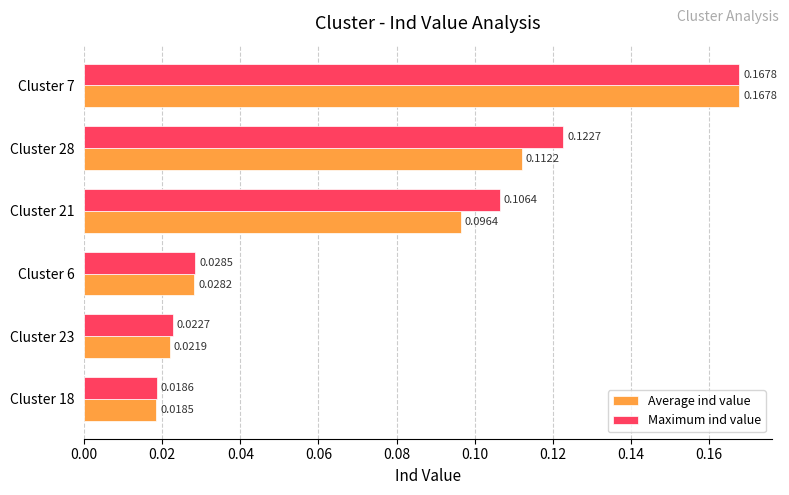

At which category is the sum across all series the highest?

Cluster 7